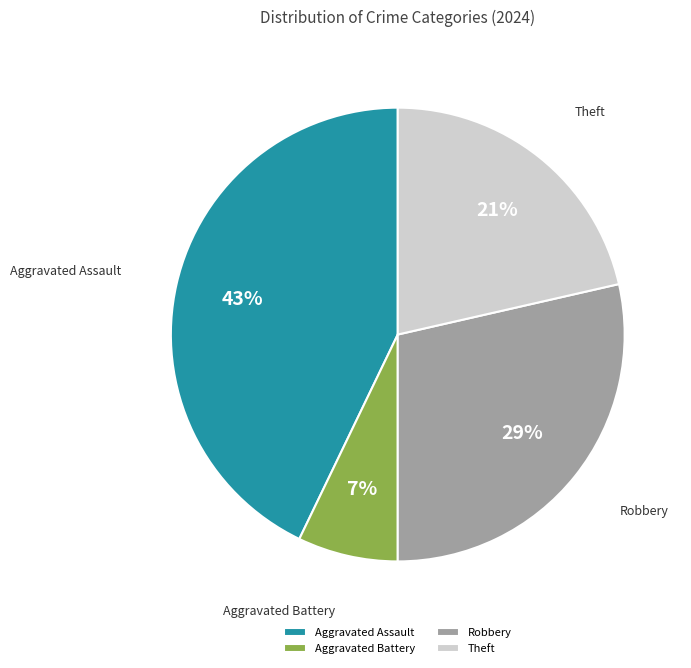

Rank the categories by value from highest to lowest.

Aggravated Assault, Robbery, Theft, Aggravated Battery